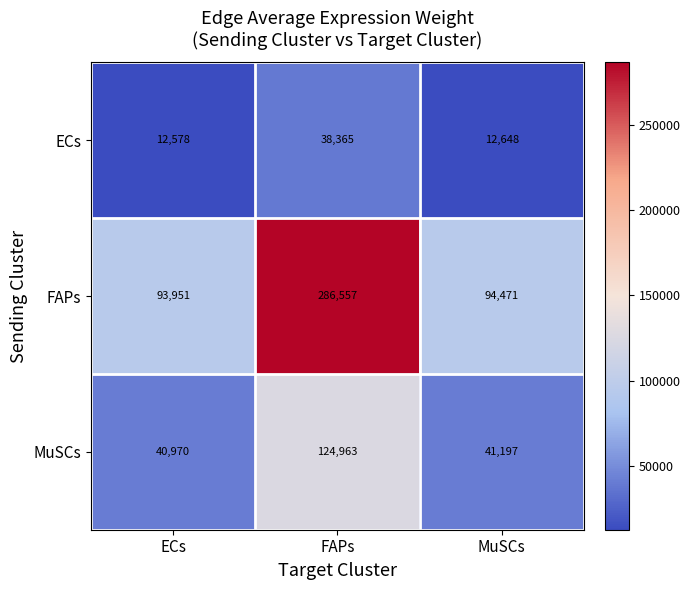

What is the difference between the highest and lowest values at FAPs?

248192